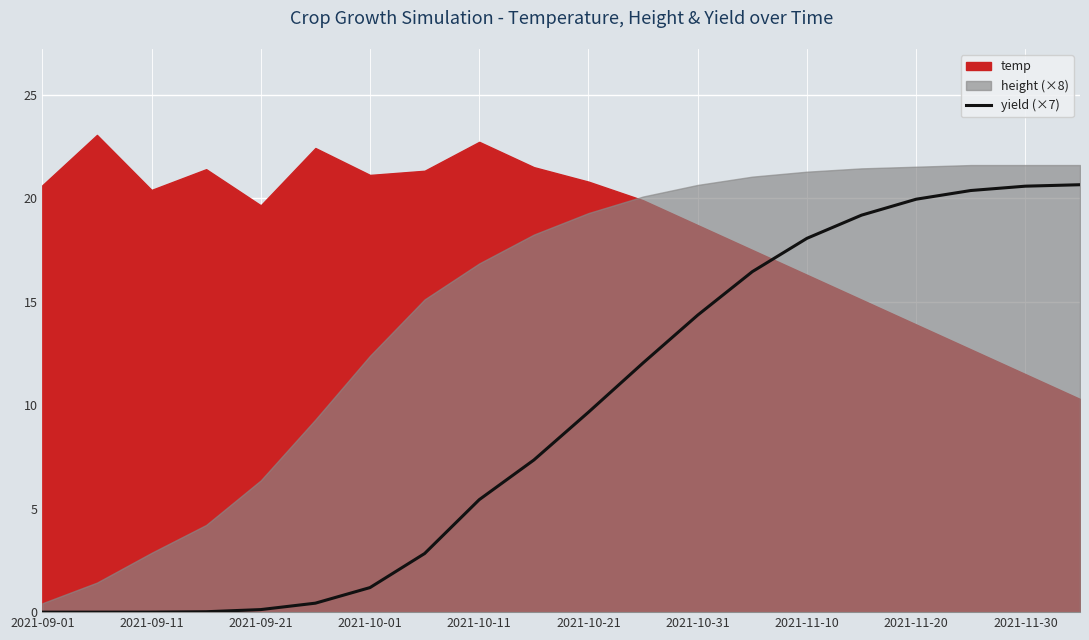

Where is yield (×7) nearest to the value 10?

2021-10-21